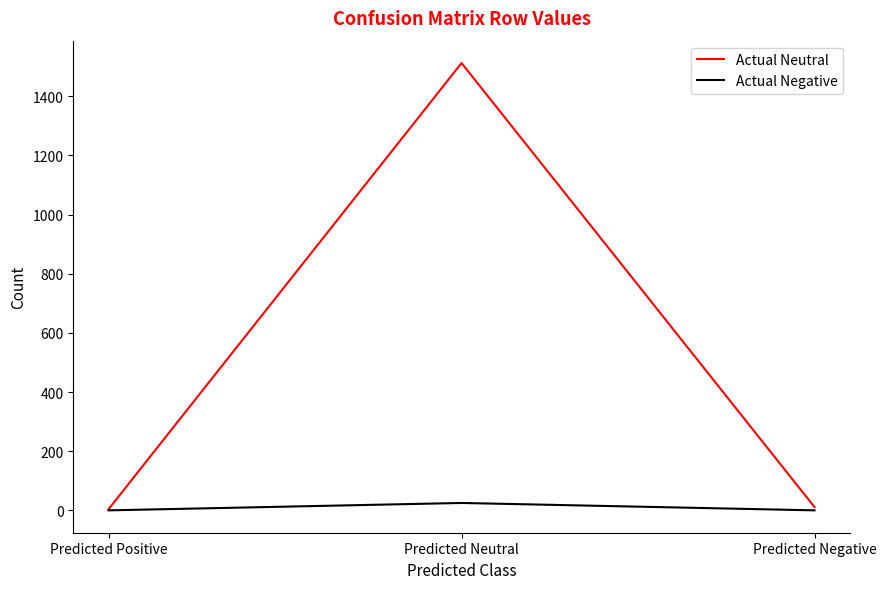

What is the difference between the maximum and second lowest values in the Actual Negative series?

25